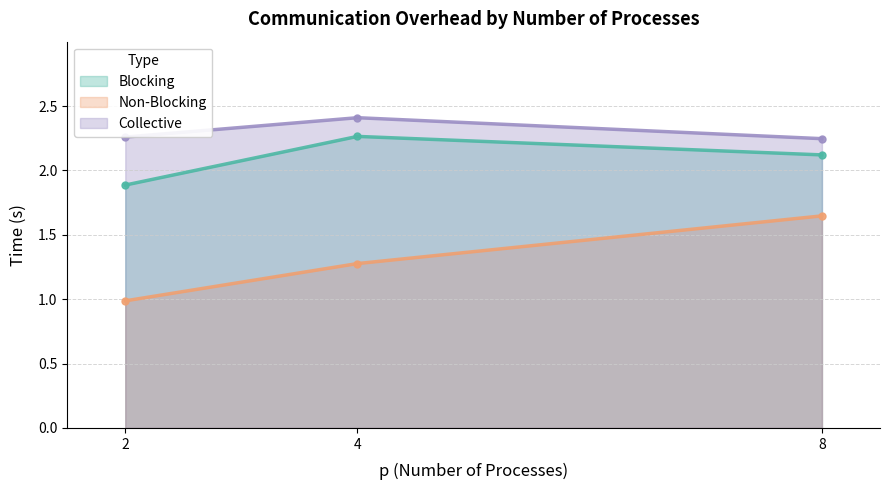

How many data points does each series have?

3